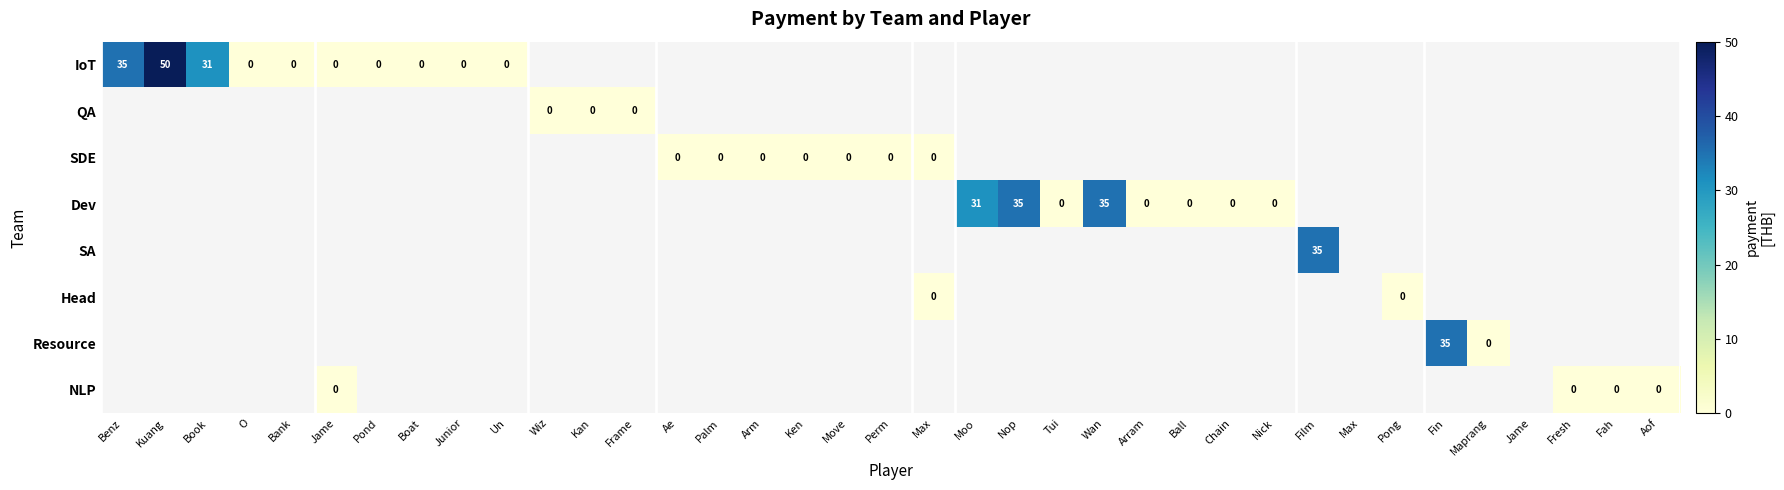

At Wan, list the series in order from largest to smallest.

IoT, QA, SDE, Dev, SA, Head, Resource, NLP